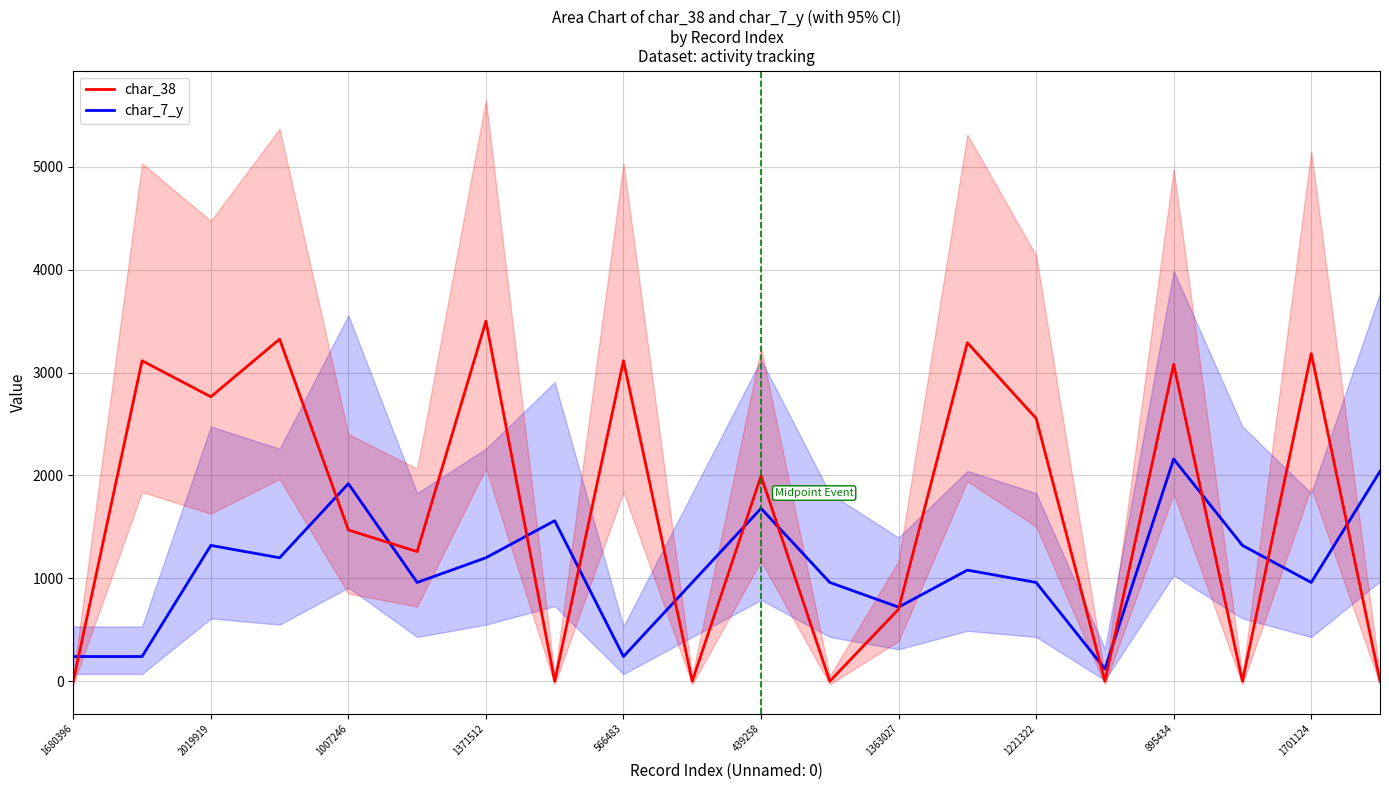

Which series has the widest spread of values?

char_38